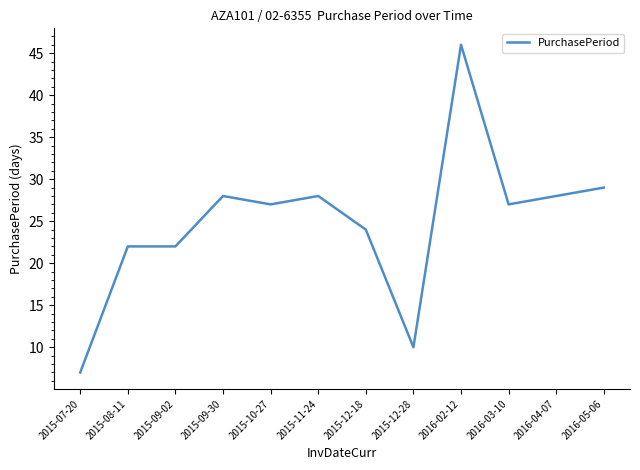

Which has a higher value, 2016-02-12 or 2016-04-07?

2016-02-12